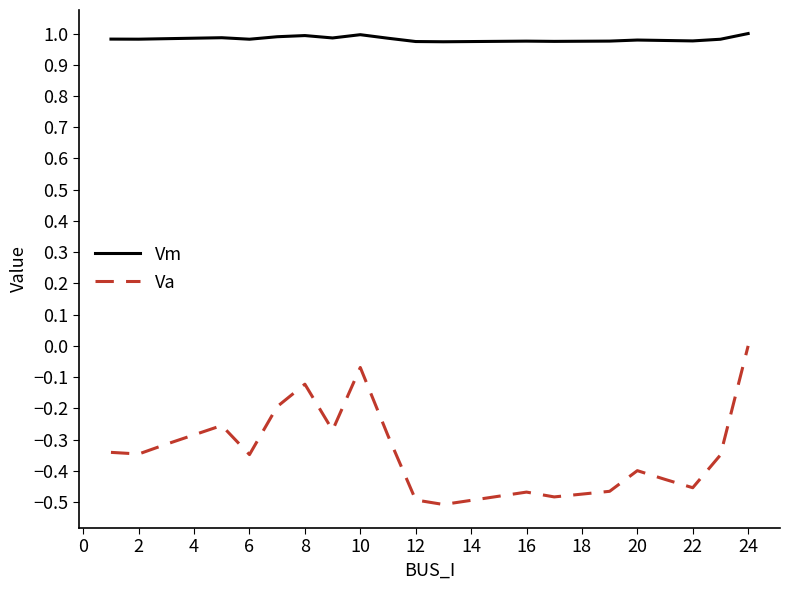

What is the difference between the maximum and minimum values in the Va series?

0.5